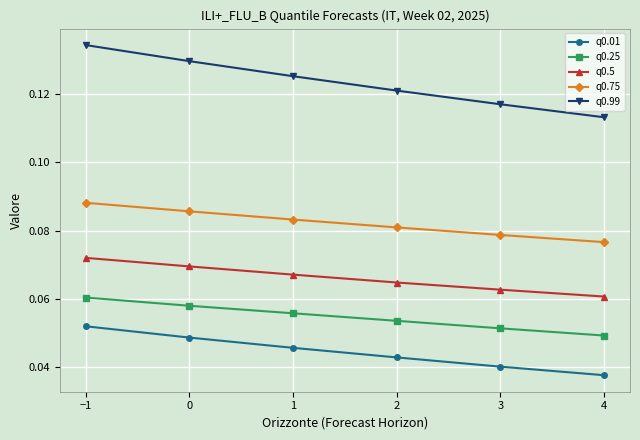

True or false: q0.25 and q0.99 intersect in this chart.

False